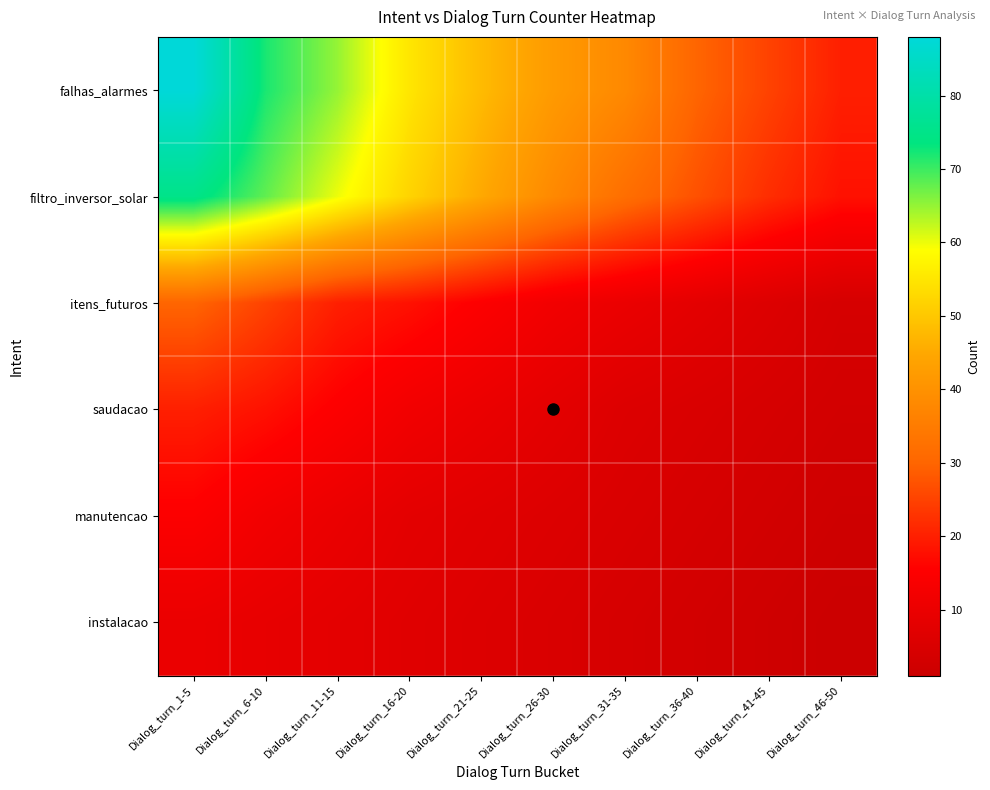

Count the number of data series in this chart.

6